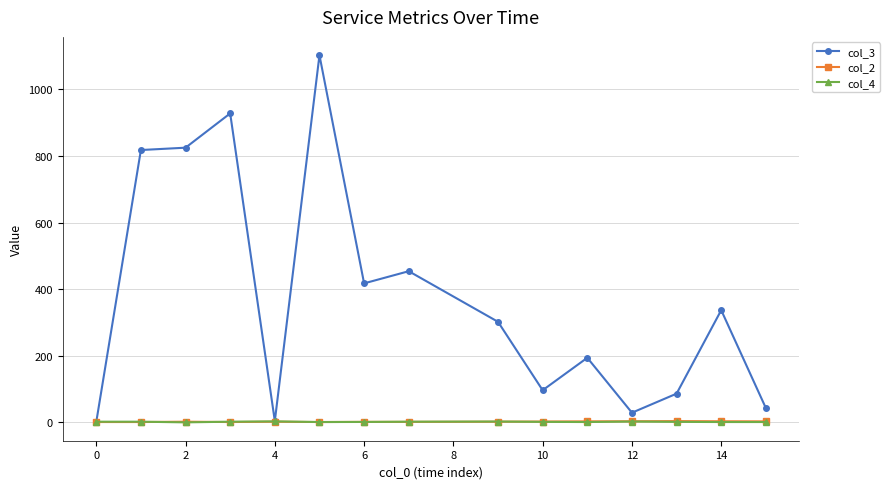

Does the chart display data point markers on the line(s)?

Yes